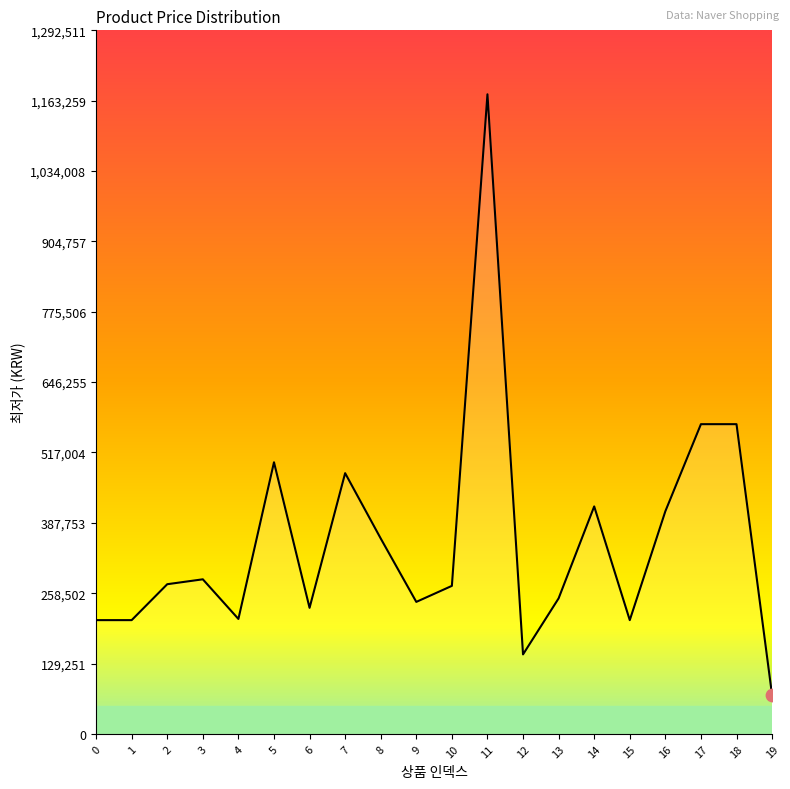

What is the ratio of the value at 14 to the value at 9?

1.7